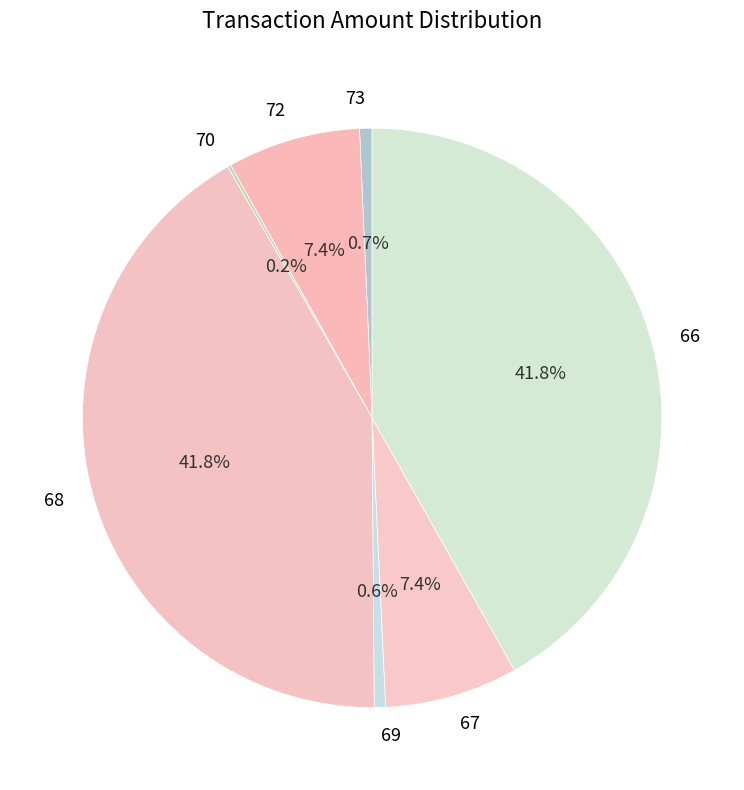

Do 73 and 69 together represent more than half of the pie?

No